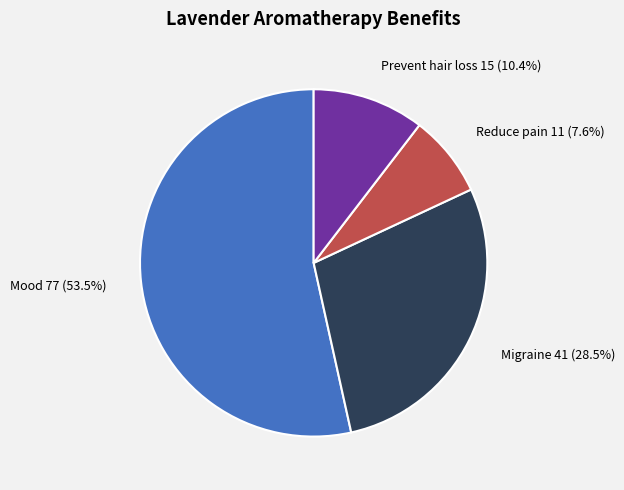

Does any single category account for the majority?

Yes